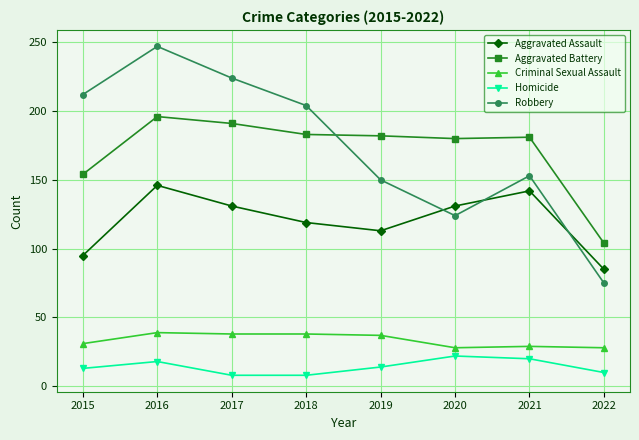

What is the spread (max minus min) of values at 2022?

94